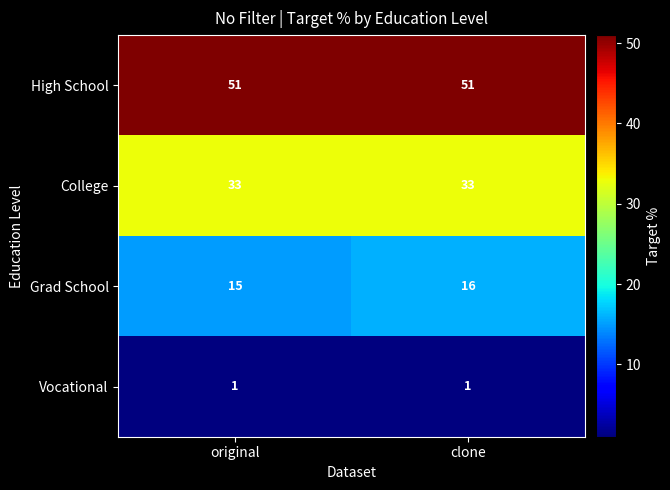

What is the spread (max minus min) of values at original?

50